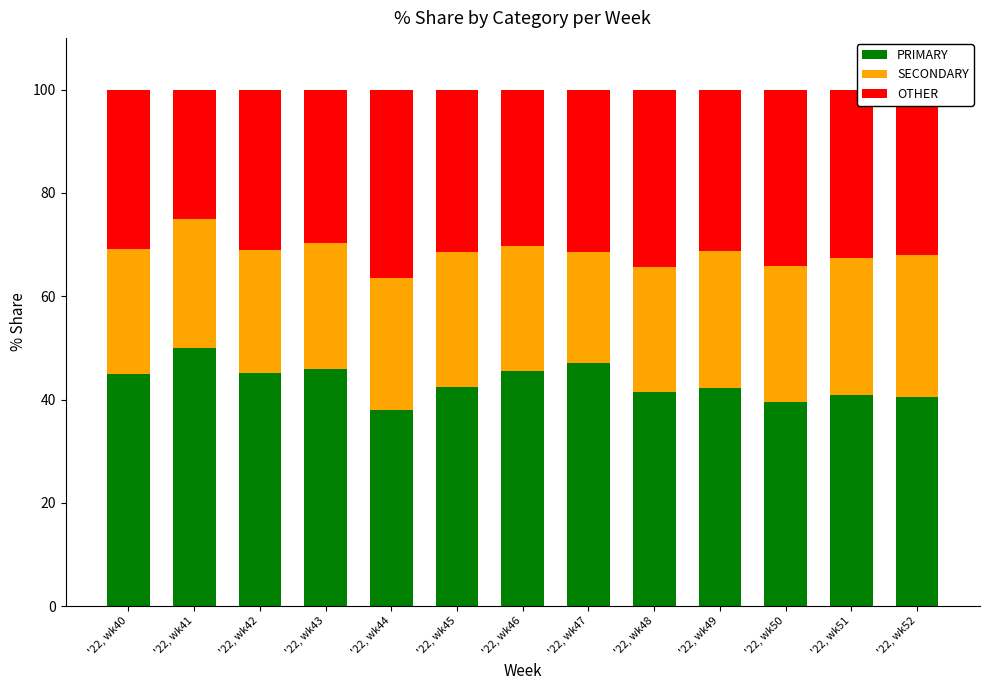

What are all the series names shown in the legend?

PRIMARY, SECONDARY, OTHER